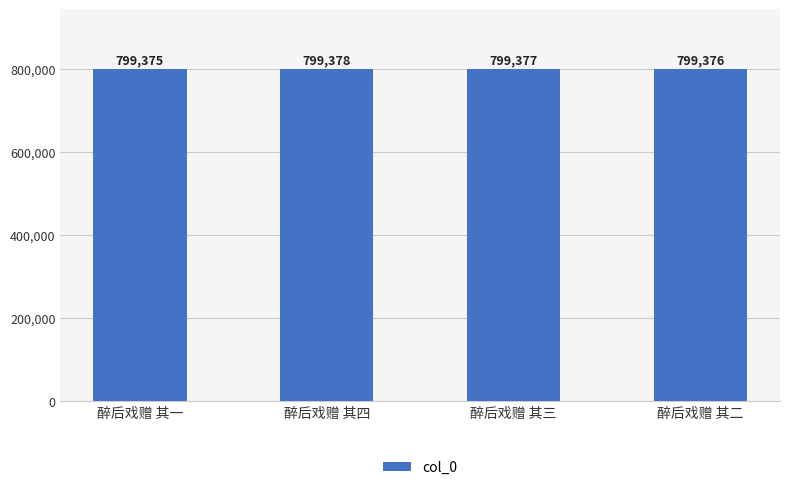

What is the label of the 4th bar from the left?

醉后戏赠 其二